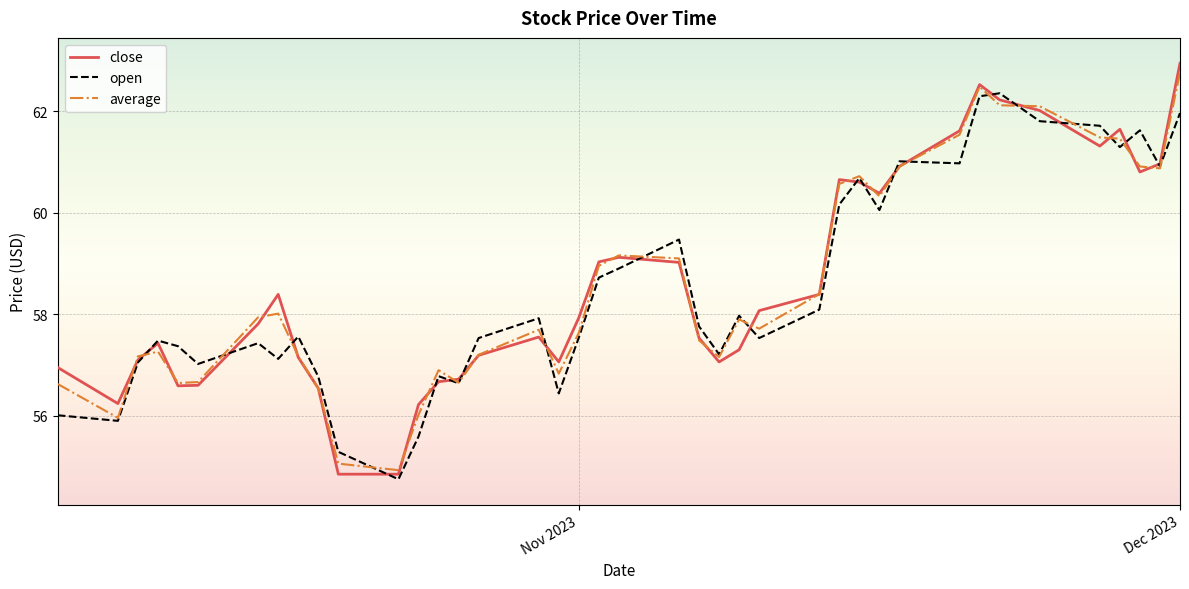

Which series has the largest range (max minus min)?

close